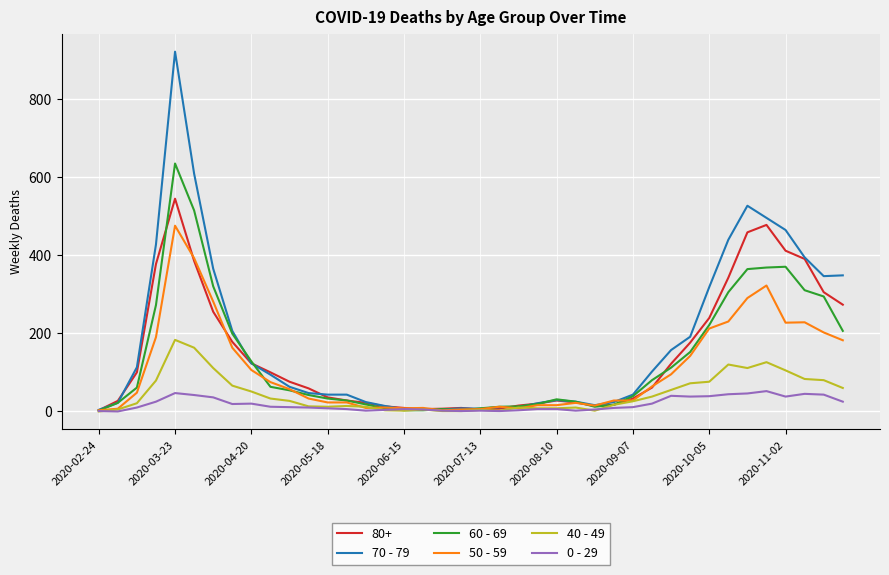

Rank the series by their maximum value, from lowest to highest.

0 - 29, 40 - 49, 50 - 59, 80+, 60 - 69, 70 - 79